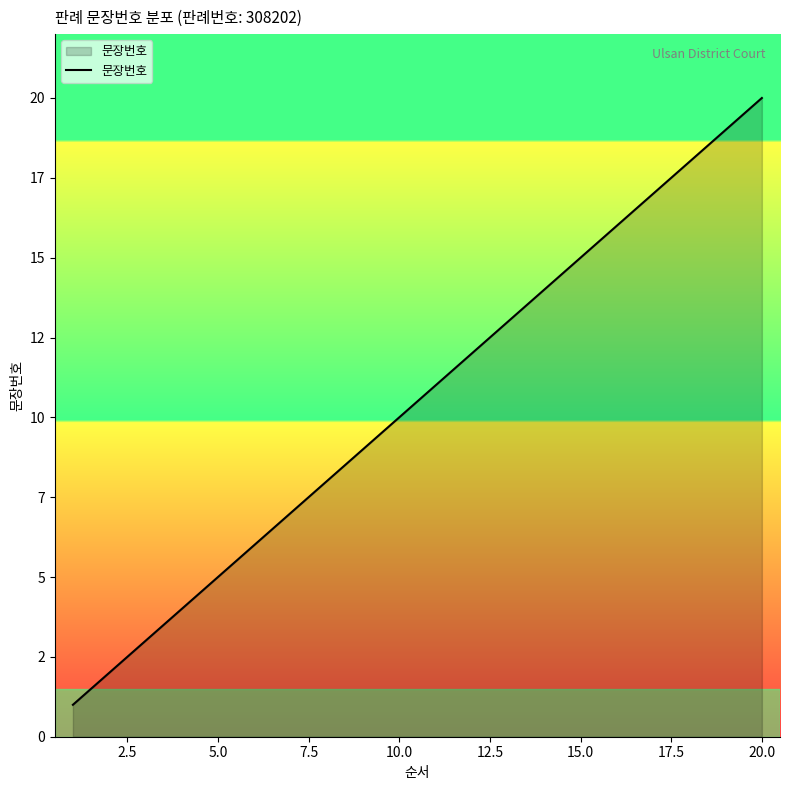

Reading right to left, transcribe all the data shown in this chart.

20	19	18	17	16	15	14	13	12	11	10	9	8	7	6	5	4	3	2	1